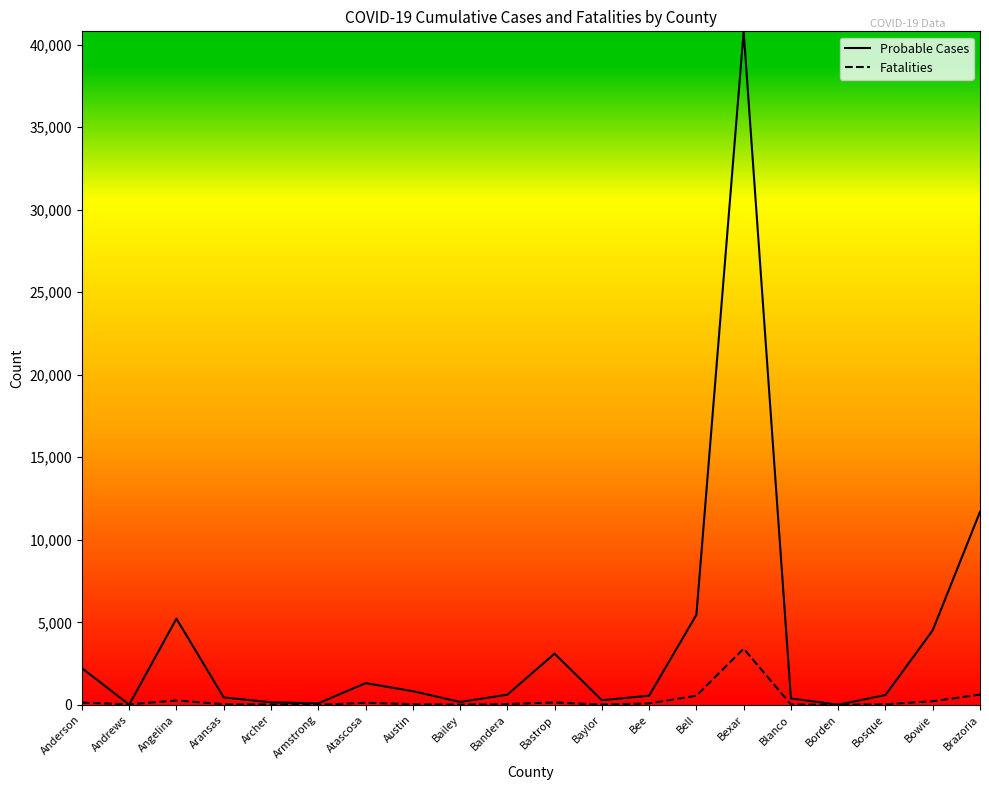

What is the average value of the Probable Cases series?

3923